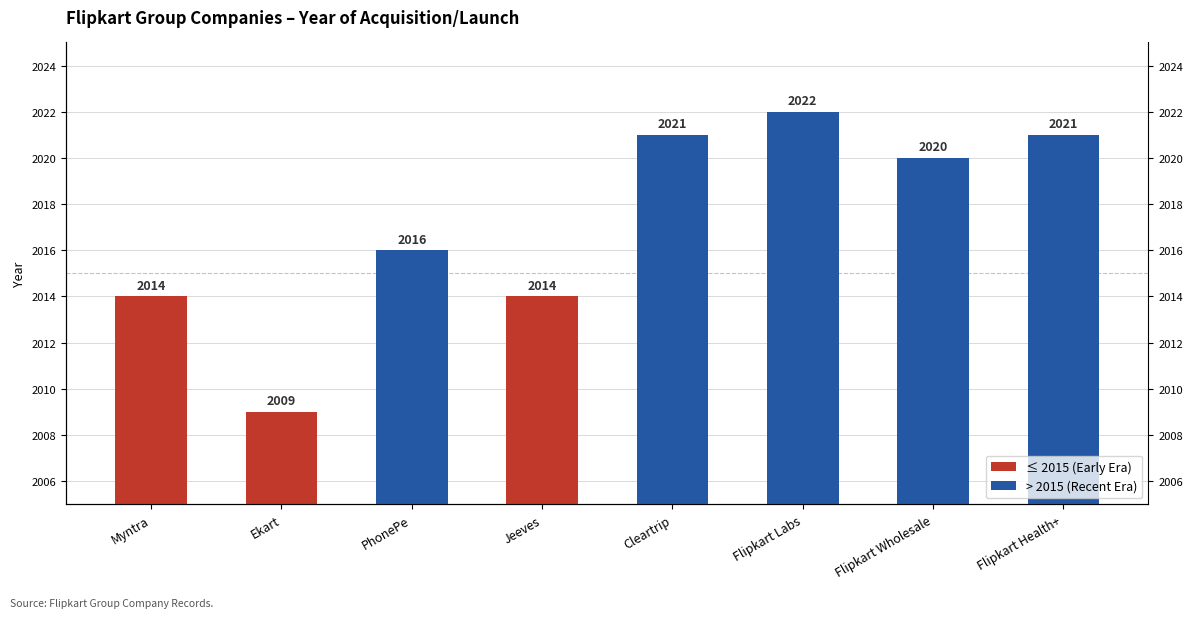

Approximately how many times larger is the value at Flipkart Health+ compared to Flipkart Labs?

1.0